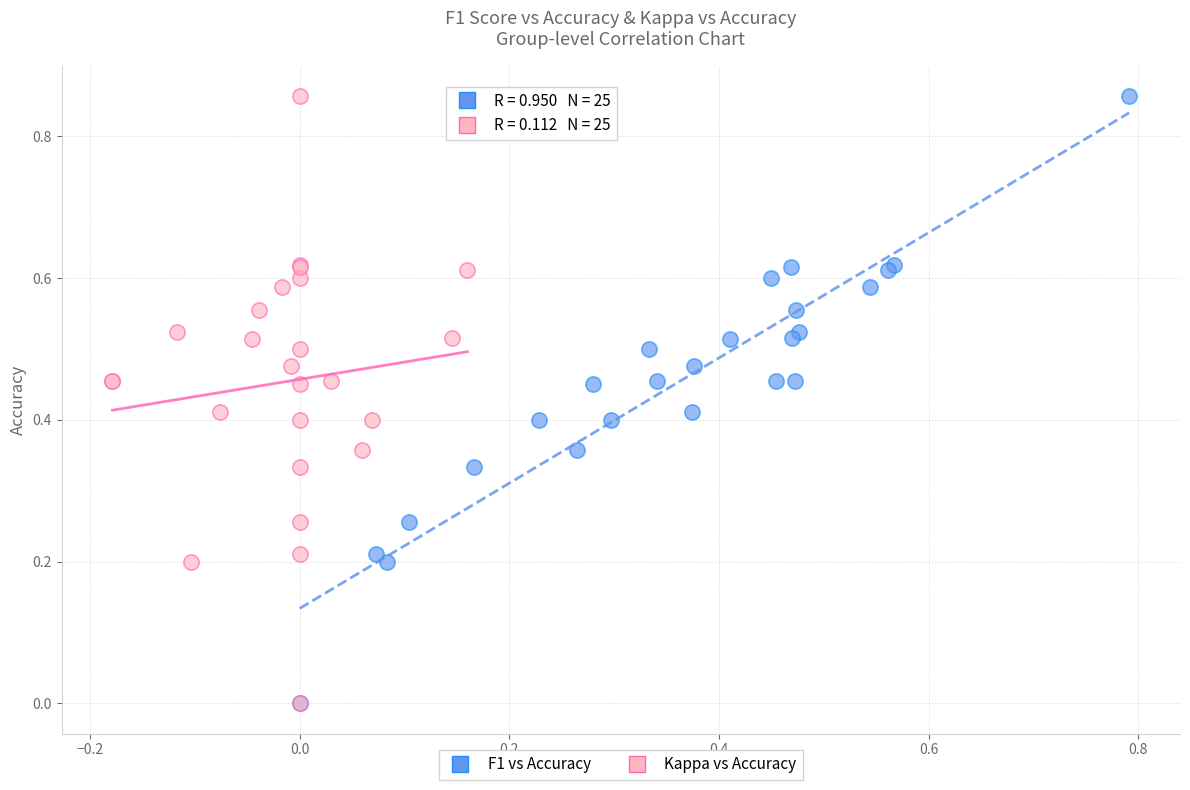

What are all the series names shown in the legend?

F1 vs Accuracy, Kappa vs Accuracy